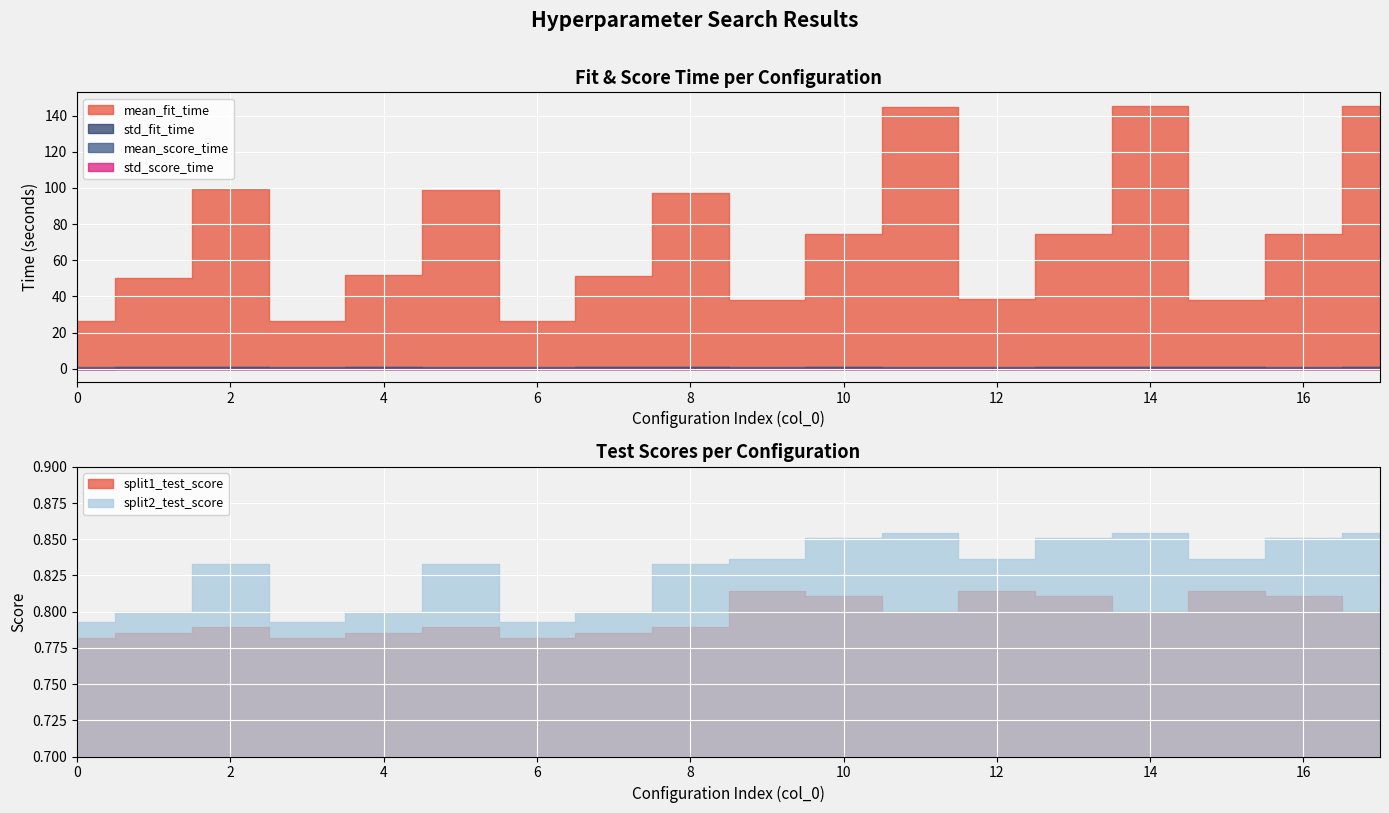

What value does the std_fit_time series have at 9?

0.6